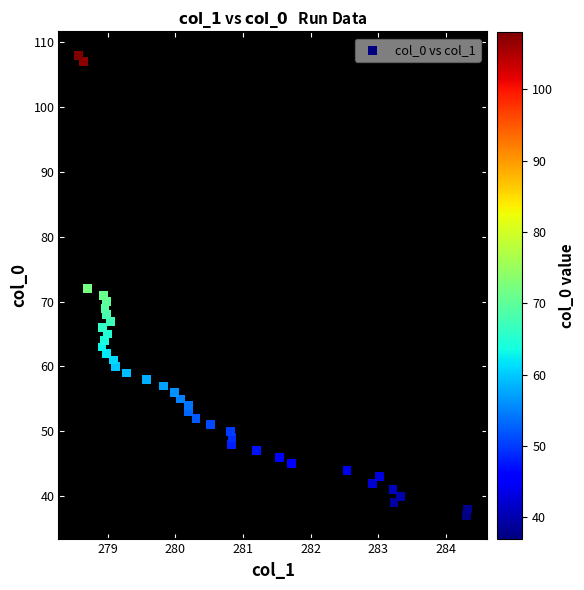

What is the range of Y values (max minus min)?

71